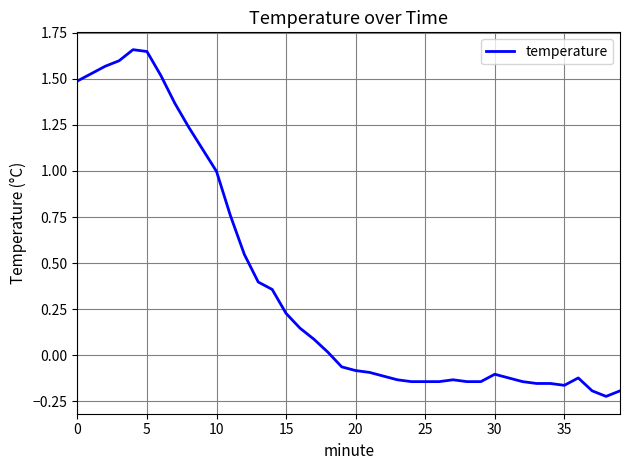

What is the difference between the maximum and minimum values?

1.9